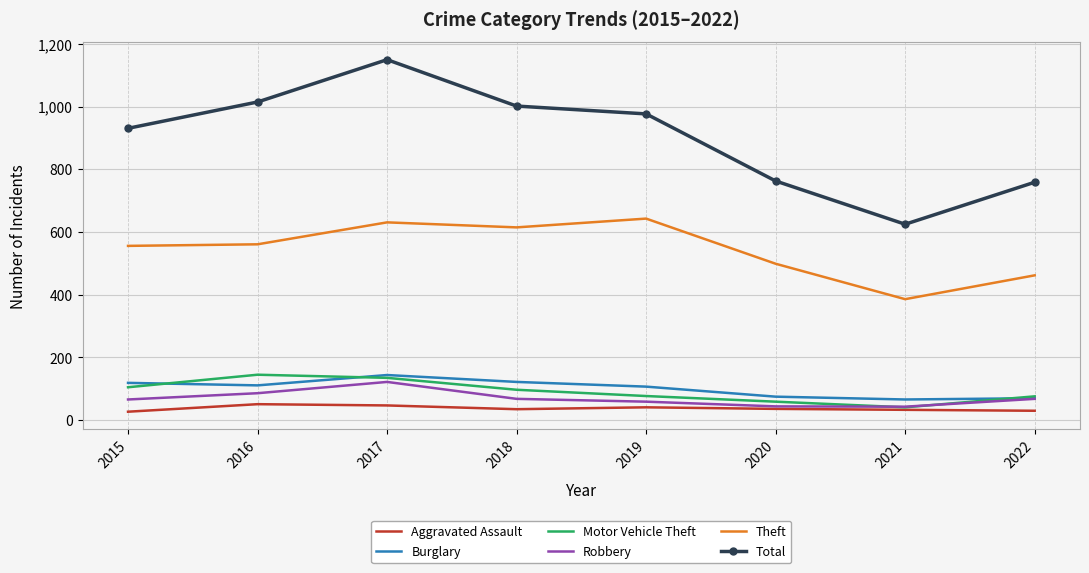

What is the minimum value for Motor Vehicle Theft?

41